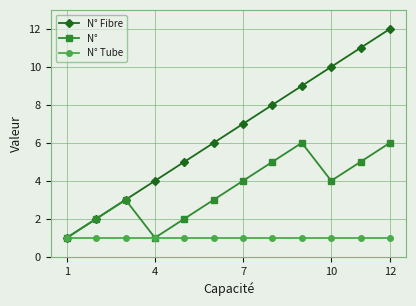

What is the maximum value for N°?

6